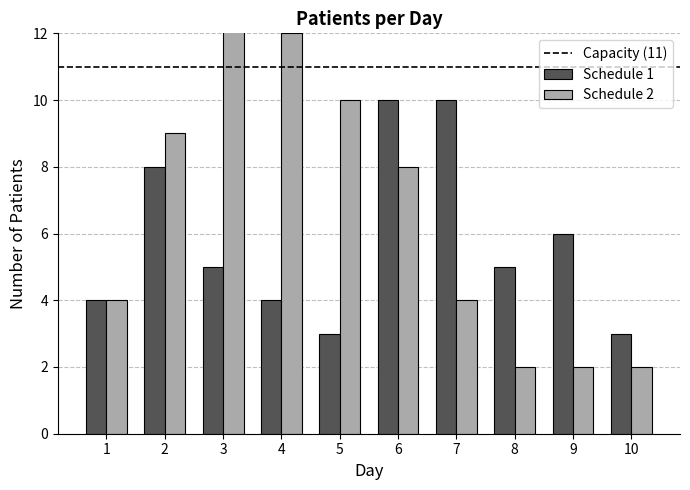

At which category is the sum across all series the highest?

6